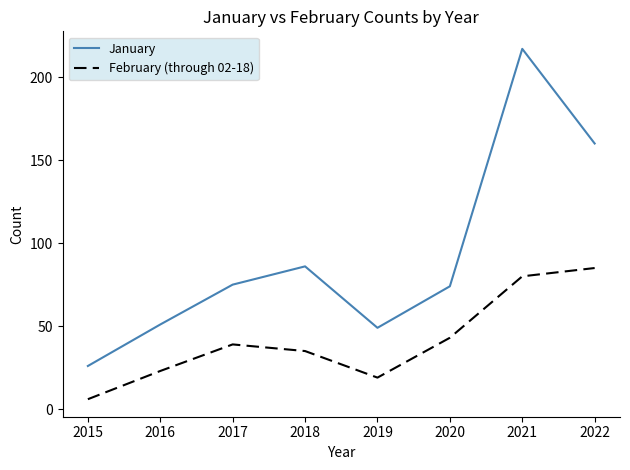

True or false: January and February (through 02-18) intersect in this chart.

False